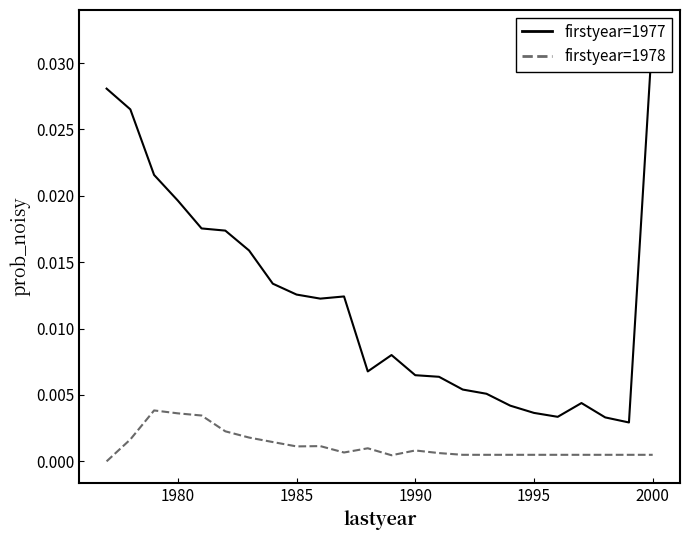

True or false: firstyear=1978 has a value of 0.0 at 2000.

False